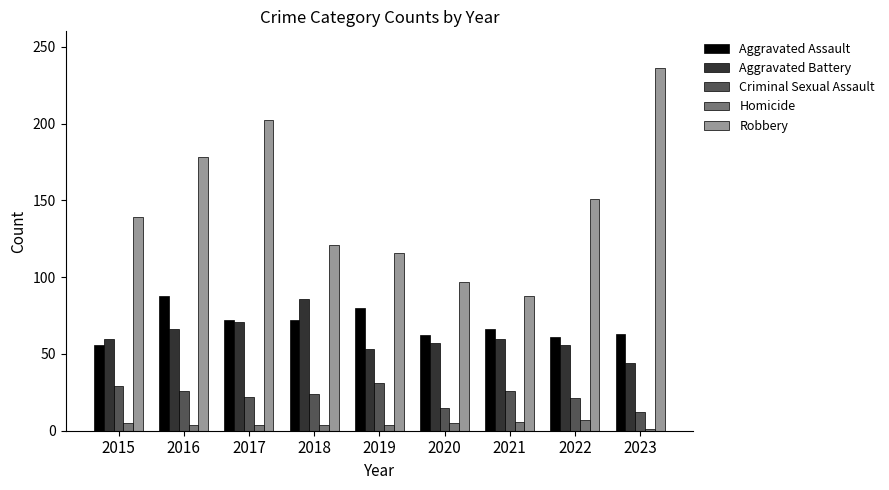

Between 2018 and 2019, which series saw the biggest shift?

Aggravated Battery